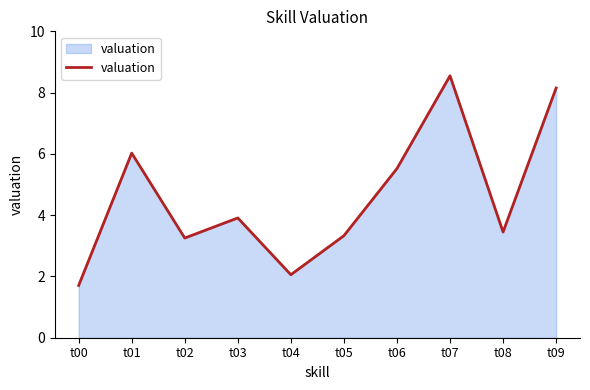

Does the chart display data point markers on the line(s)?

No